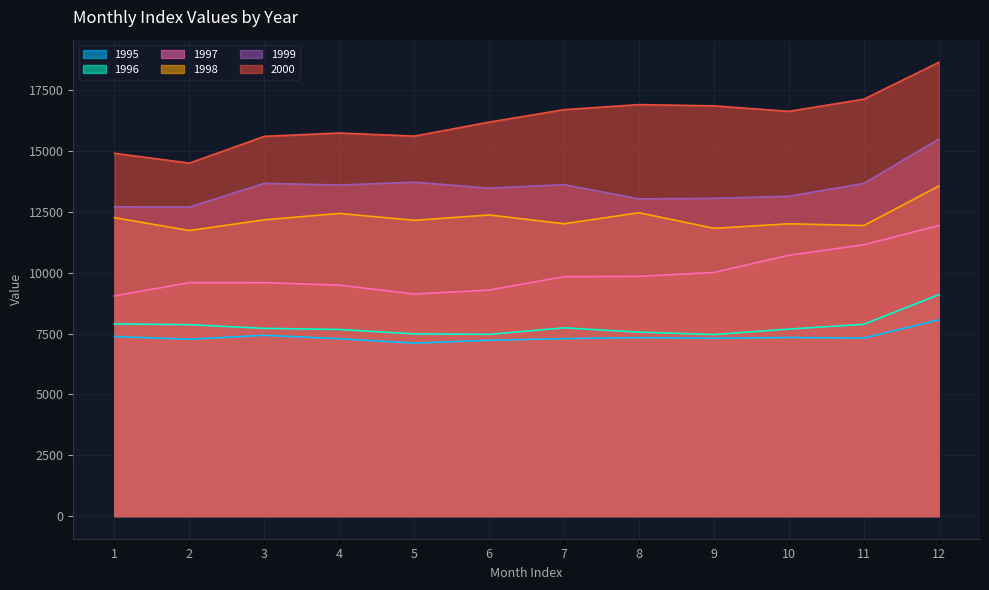

Is the value of 1996 at 8 greater than the value of 1995 at 9?

Yes